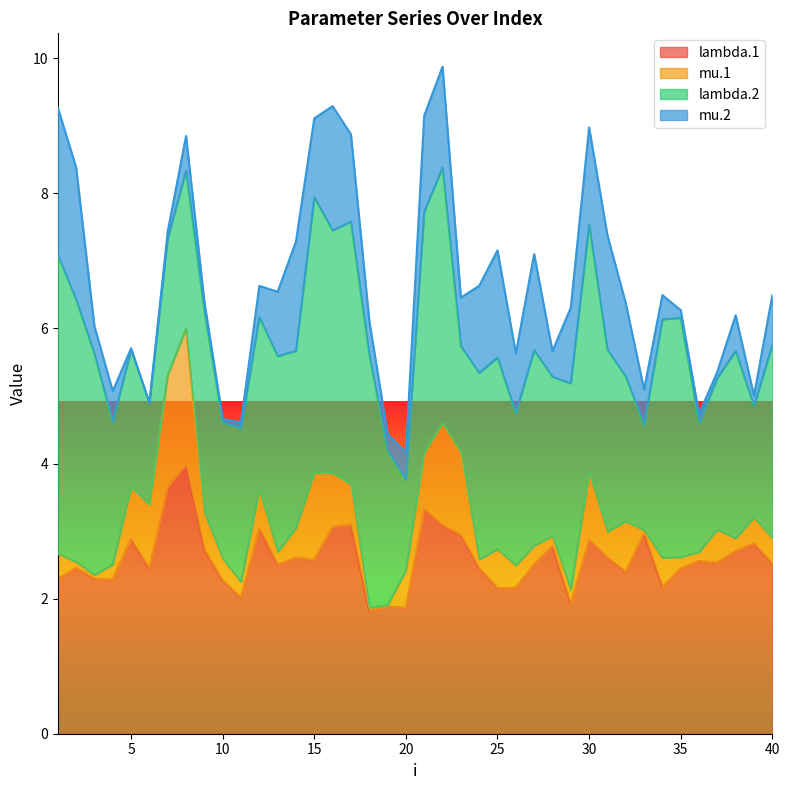

Reading left to right, extract all data points from this chart.

lambda.1: 1=2.3	2=2.5	3=2.3	4=2.3	5=2.9	6=2.4	7=3.7	8=4.0	9=2.7	10=2.3	11=2.0	12=3.0	13=2.5	14=2.6	15=2.6	16=3.1	17=3.1	18=1.8	19=1.9	20=1.9	21=3.3	22=3.1	23=2.9	24=2.5	25=2.2	26=2.2	27=2.5	28=2.8	29=1.9	30=2.9	31=2.6	32=2.4	33=3.0	34=2.2	35=2.4	36=2.6	37=2.5	38=2.7	39=2.8	40=2.5
mu.1: 1=0.4	2=0.1	3=0.1	4=0.2	5=0.8	6=0.9	7=1.7	8=2.0	9=0.5	10=0.3	11=0.2	12=0.6	13=0.2	14=0.4	15=1.3	16=0.8	17=0.6	18=0.0	19=0.0	20=0.5	21=0.8	22=1.5	23=1.2	24=0.1	25=0.6	26=0.3	27=0.3	28=0.1	29=0.2	30=1.0	31=0.4	32=0.7	33=0.0	34=0.4	35=0.2	36=0.1	37=0.5	38=0.2	39=0.4	40=0.4
lambda.2: 1=4.4	2=3.9	3=3.3	4=2.1	5=2.0	6=1.5	7=2.0	8=2.3	9=3.0	10=2.0	11=2.3	12=2.6	13=2.9	14=2.6	15=4.1	16=3.6	17=3.9	18=3.8	19=2.3	20=1.3	21=3.6	22=3.8	23=1.6	24=2.8	25=2.8	26=2.3	27=2.9	28=2.4	29=3.1	30=3.7	31=2.7	32=2.1	33=1.6	34=3.5	35=3.5	36=1.9	37=2.2	38=2.8	39=1.7	40=2.9
mu.2: 1=2.2	2=2.0	3=0.4	4=0.5	5=0.0	6=0.0	7=0.1	8=0.5	9=0.1	10=0.1	11=0.1	12=0.5	13=1.0	14=1.6	15=1.2	16=1.8	17=1.3	18=0.5	19=0.2	20=0.4	21=1.4	22=1.5	23=0.7	24=1.3	25=1.6	26=0.9	27=1.4	28=0.4	29=1.1	30=1.4	31=1.7	32=1.1	33=0.5	34=0.4	35=0.1	36=0.1	37=0.1	38=0.5	39=0.2	40=0.7